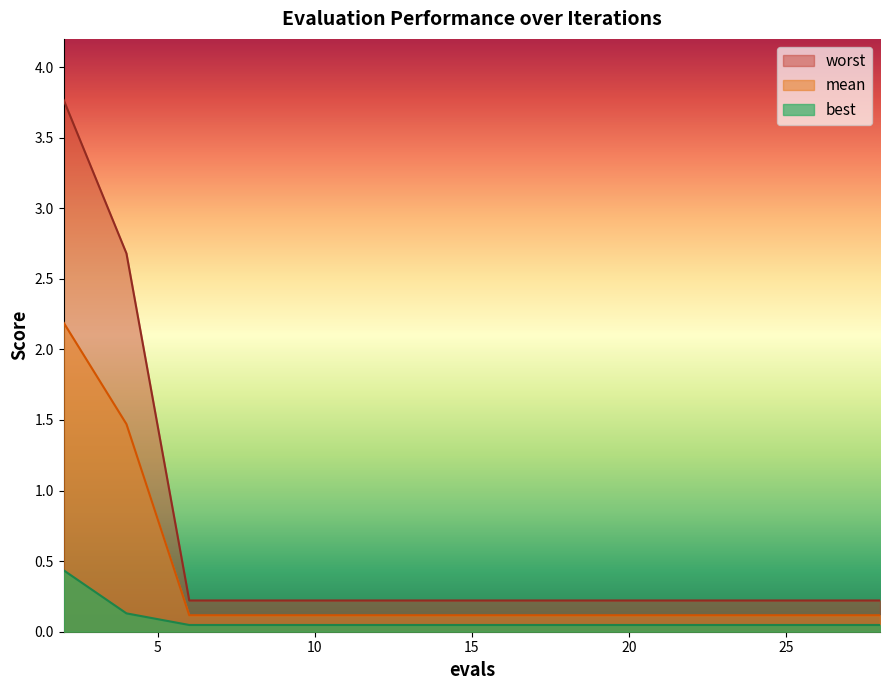

Reading right to left, what are all the values shown in this chart?

mean: 0.1	0.1	0.1	0.1	0.1	0.1	0.1	0.1	0.1	0.1	0.1	0.1	0.1	1.5	2.2
best: 0.0	0.0	0.0	0.0	0.0	0.0	0.0	0.0	0.0	0.0	0.0	0.0	0.0	0.1	0.4
worst: 0.2	0.2	0.2	0.2	0.2	0.2	0.2	0.2	0.2	0.2	0.2	0.2	0.2	2.7	3.8